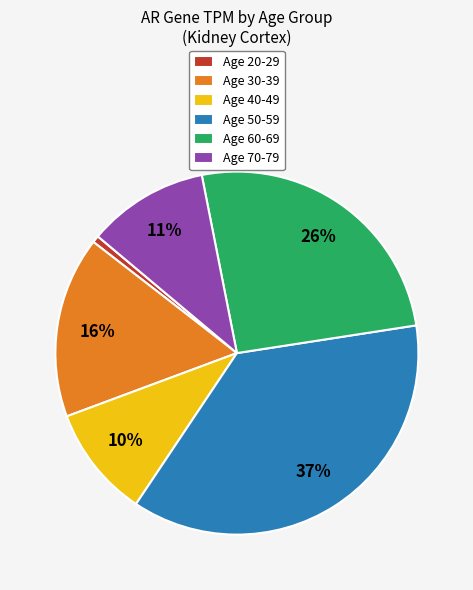

Do Age 60-69 and Age 20-29 together represent more than half of the pie?

No